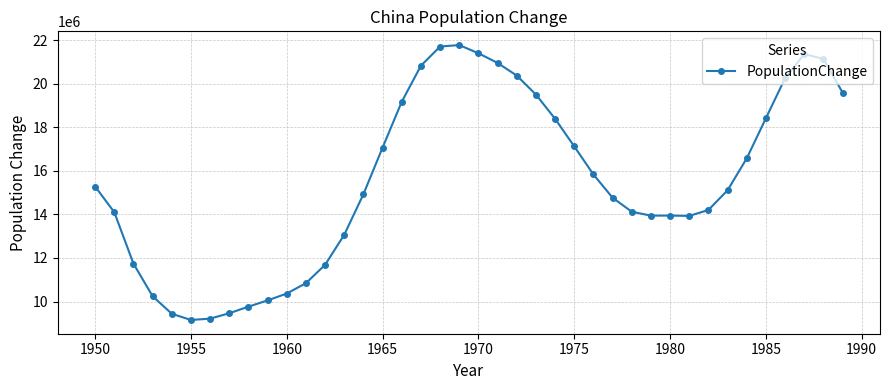

What is the sum of all values?

620750843